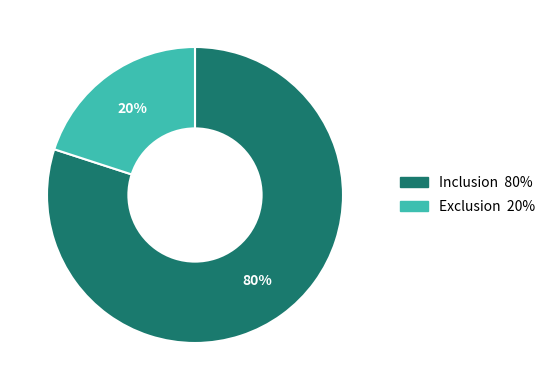

What is the smallest slice in the pie chart?

Exclusion